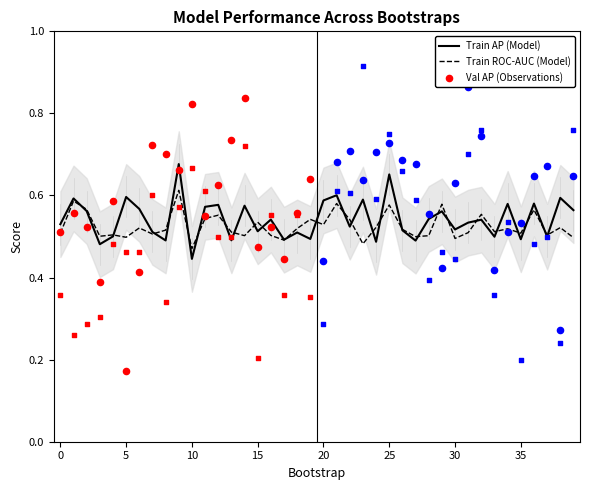

What is the total value across all series at 35?

1.0